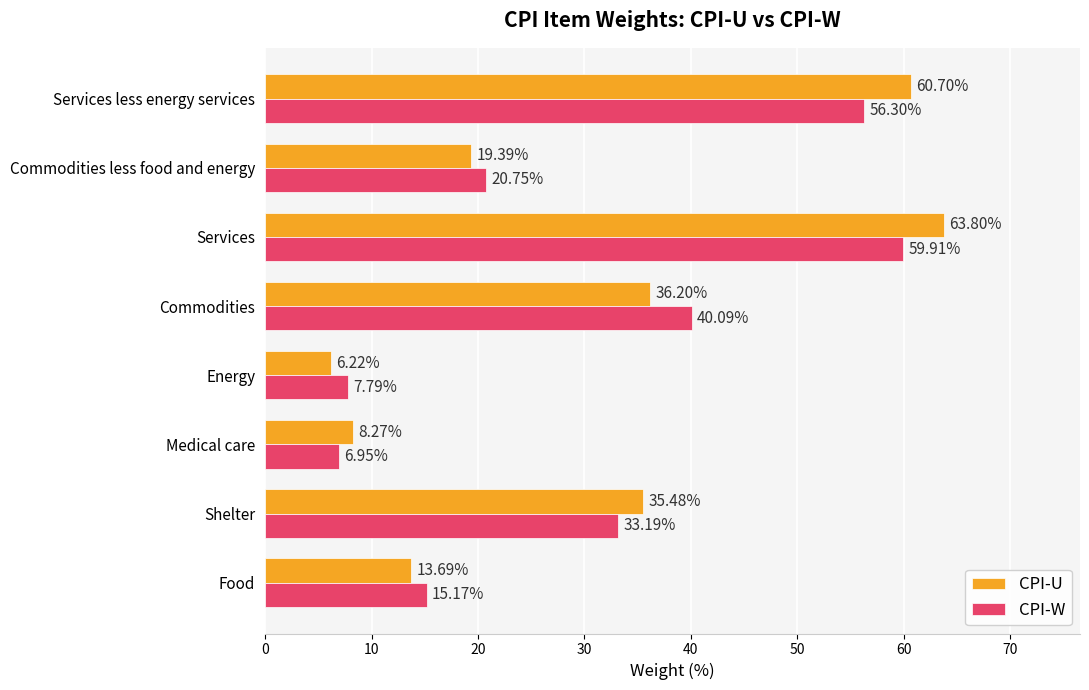

Rank the series at Services from highest to lowest value.

CPI-U, CPI-W